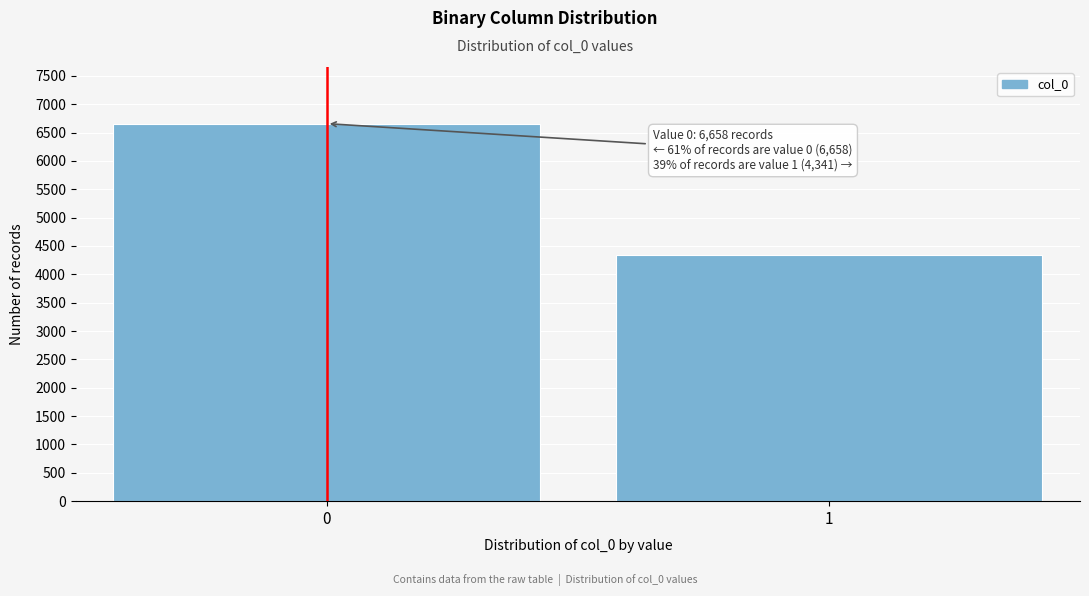

Reading left to right, what are all the values shown in this chart?

6658	4341